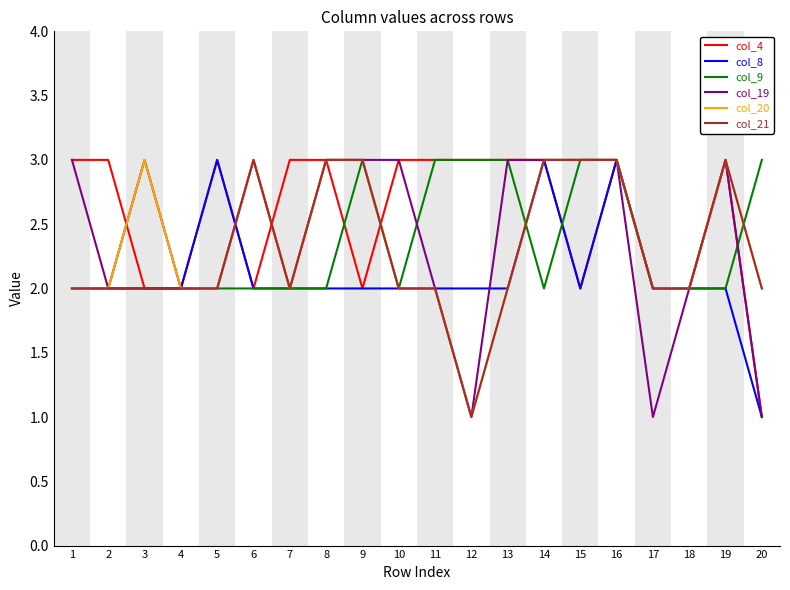

At which category is the sum across all series the highest?

16